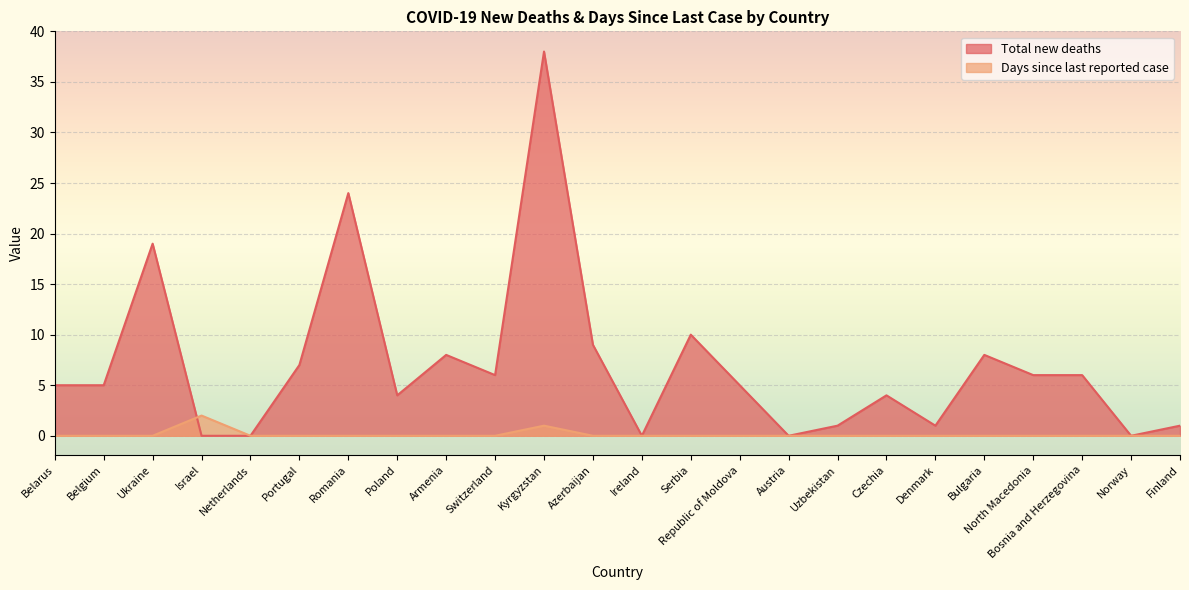

At which label does Total new deaths first exceed 5?

Ukraine